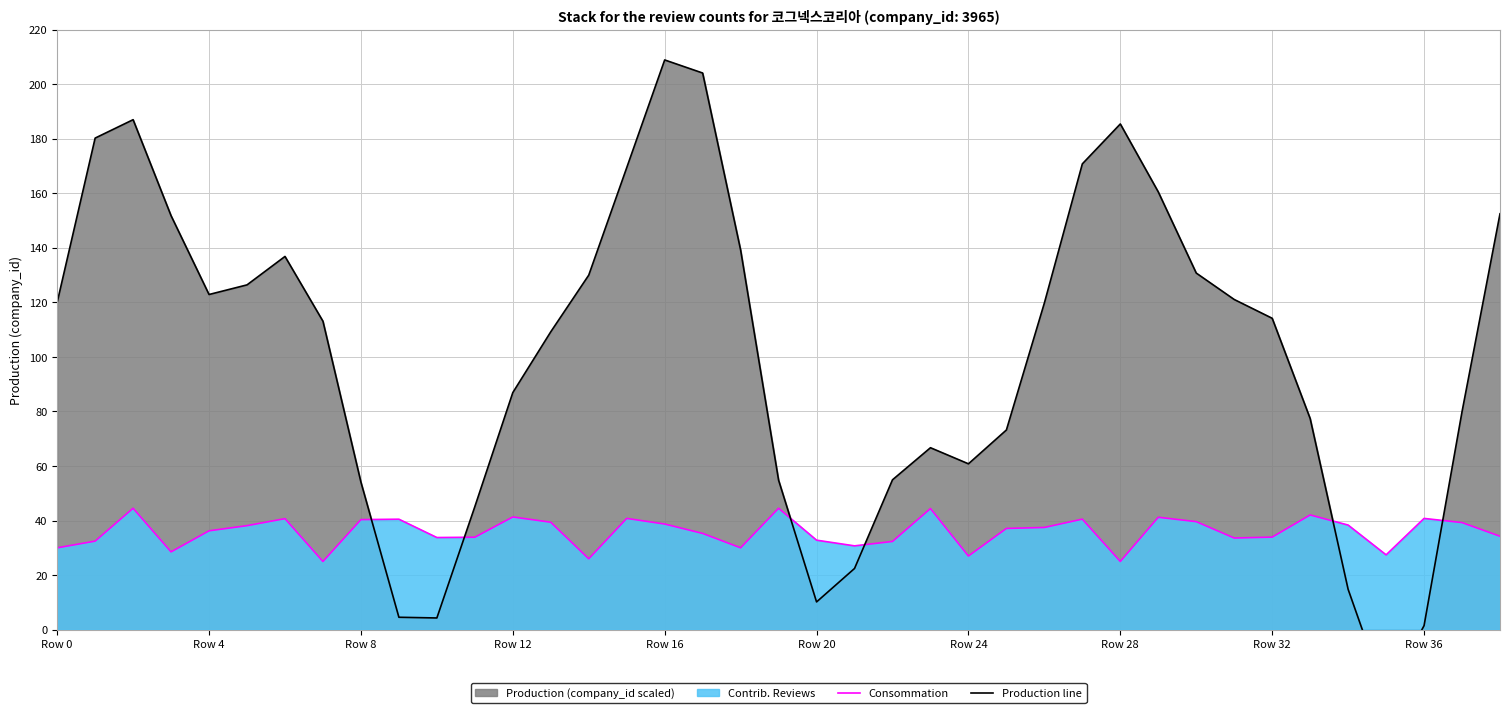

How many values in Production line are above zero?

38